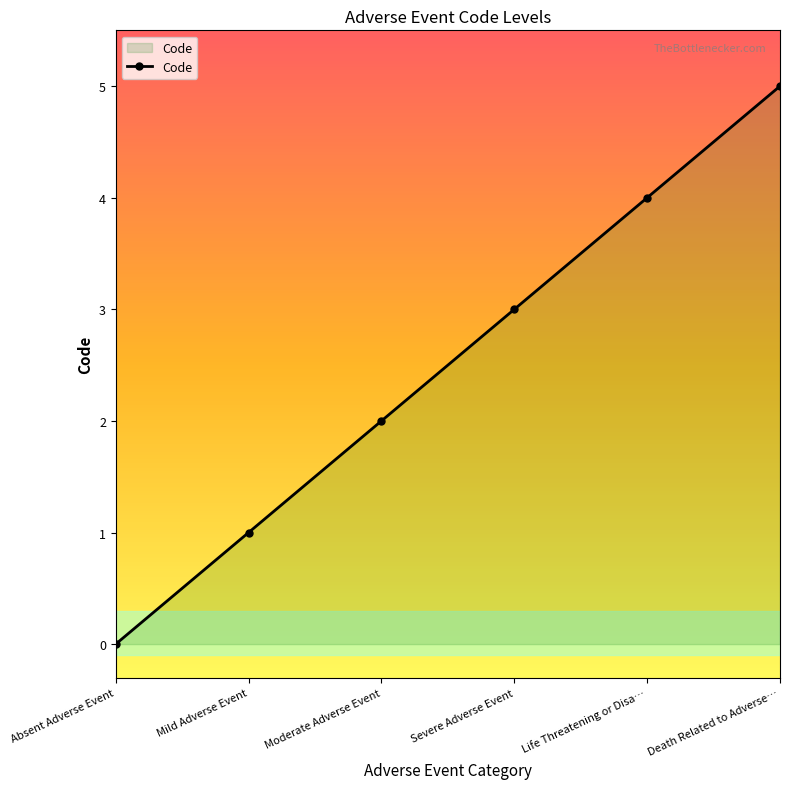

What is the label of the 4th point from the left?

Severe Adverse Event